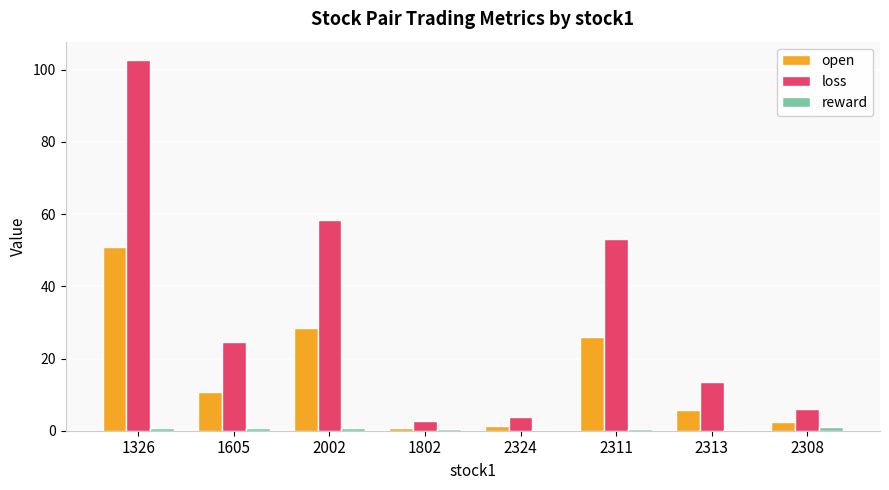

At which label is loss closest to 52?

2311